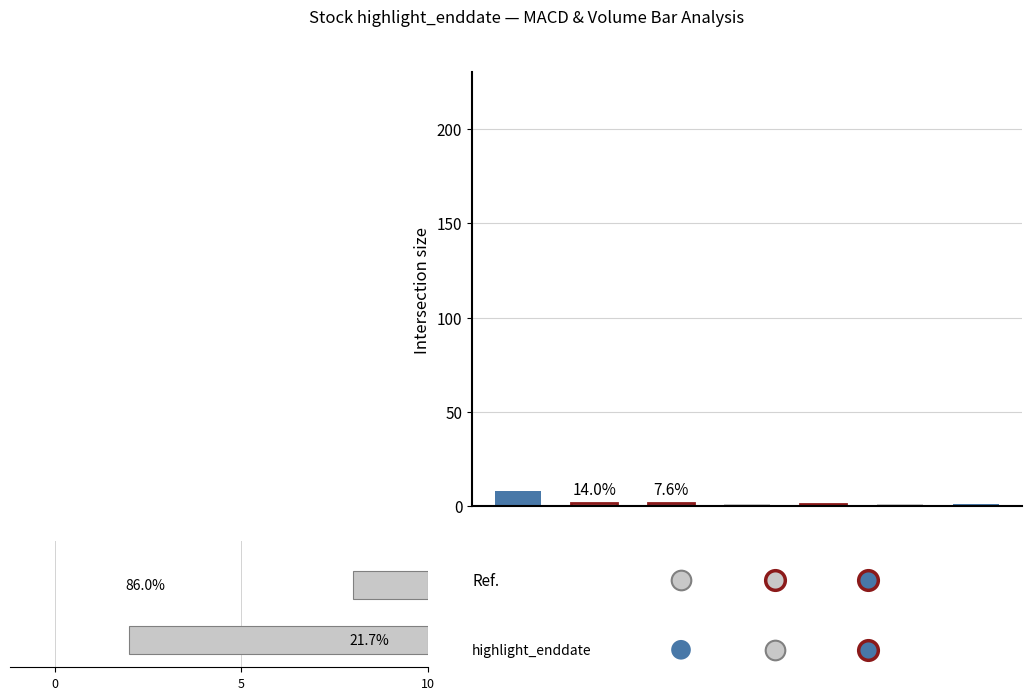

Between 10 and 5, which is larger?

5